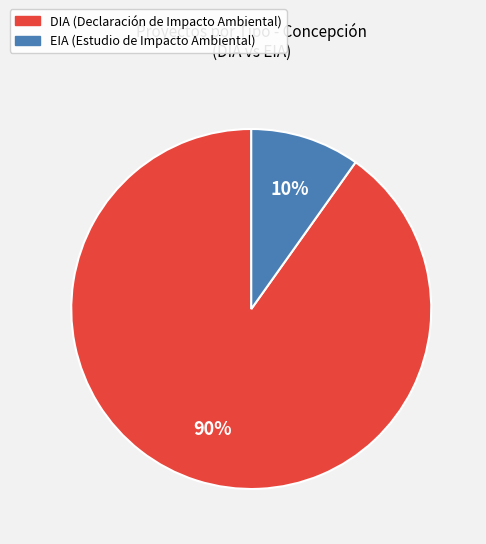

The DIA slice represents 90% of the pie. True or false?

True